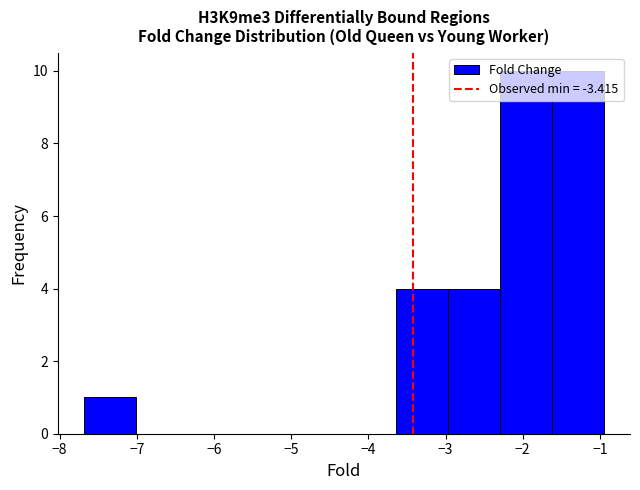

How tall is the bar that spans -3.0 to -2.3 on the x-axis? Neither the bar edges nor the heights are printed on the chart, so give them approximately, as read against the axes.

4